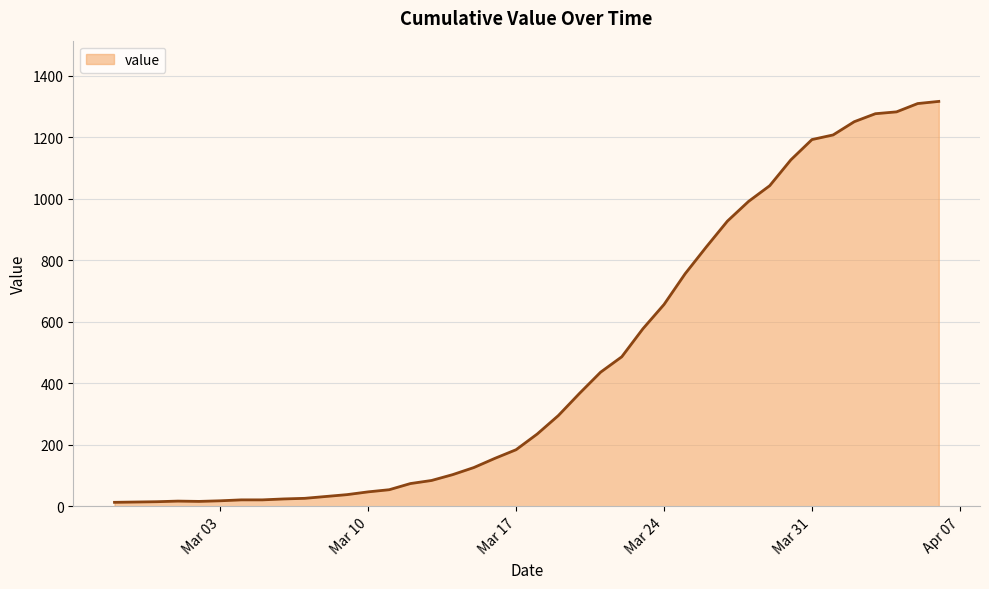

How many categories are shown in the chart?

40